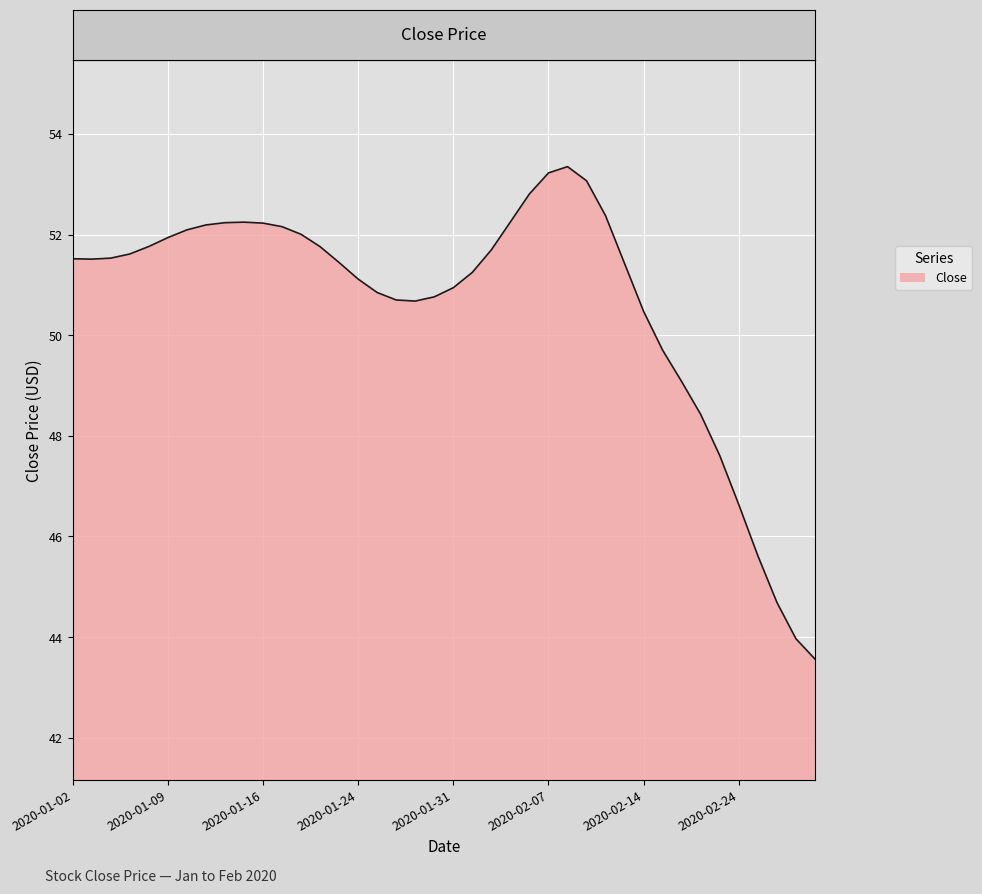

What is the minimum value shown in the chart?

43.6